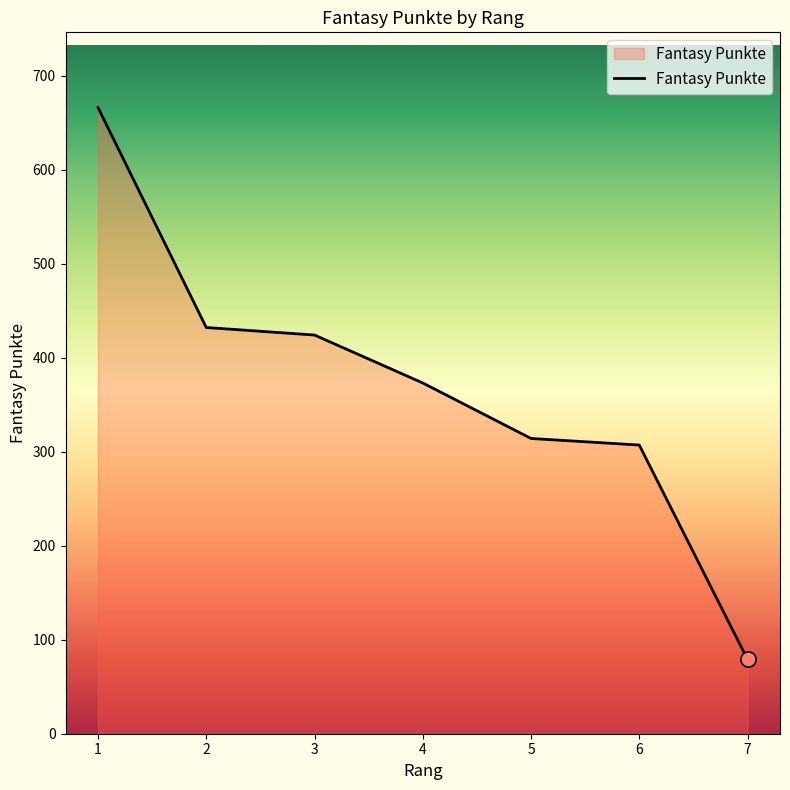

What is the ratio of the value at 2 to the value at 7?

5.5